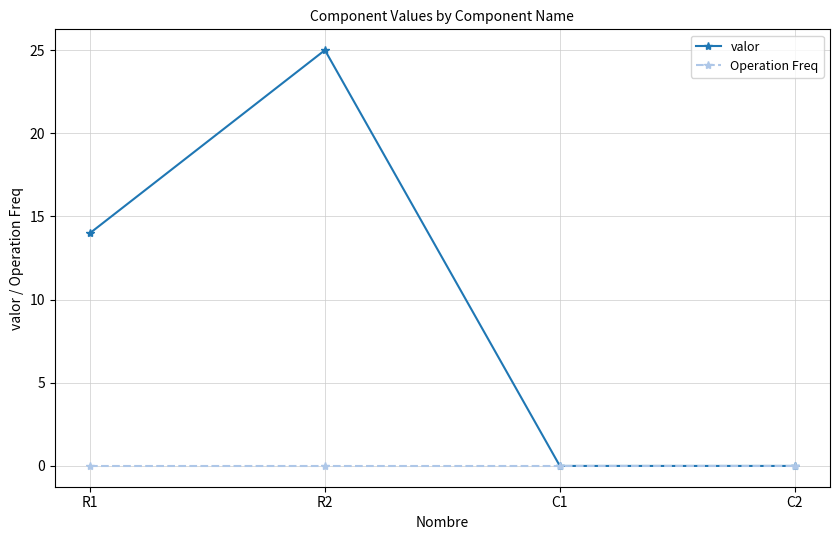

Which series has the largest range (max minus min)?

valor